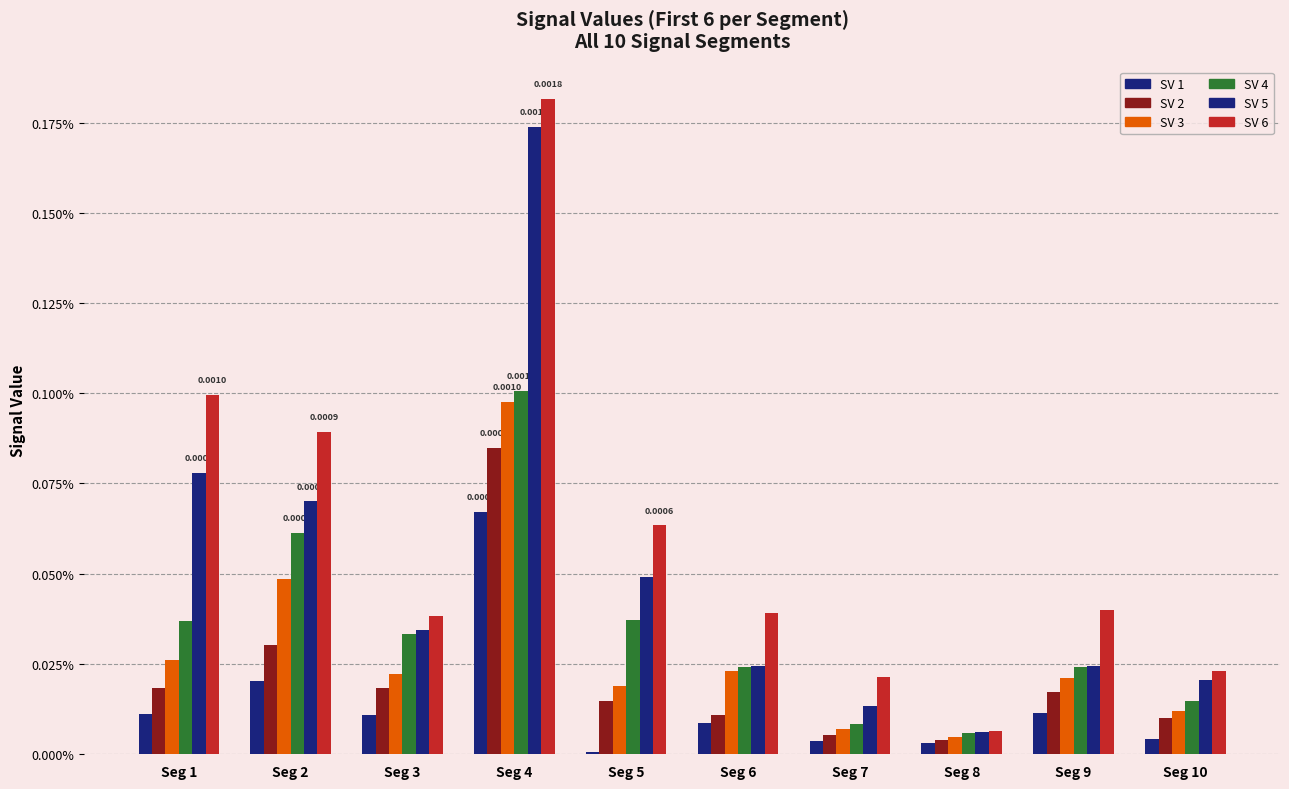

Are the bars horizontal?

No